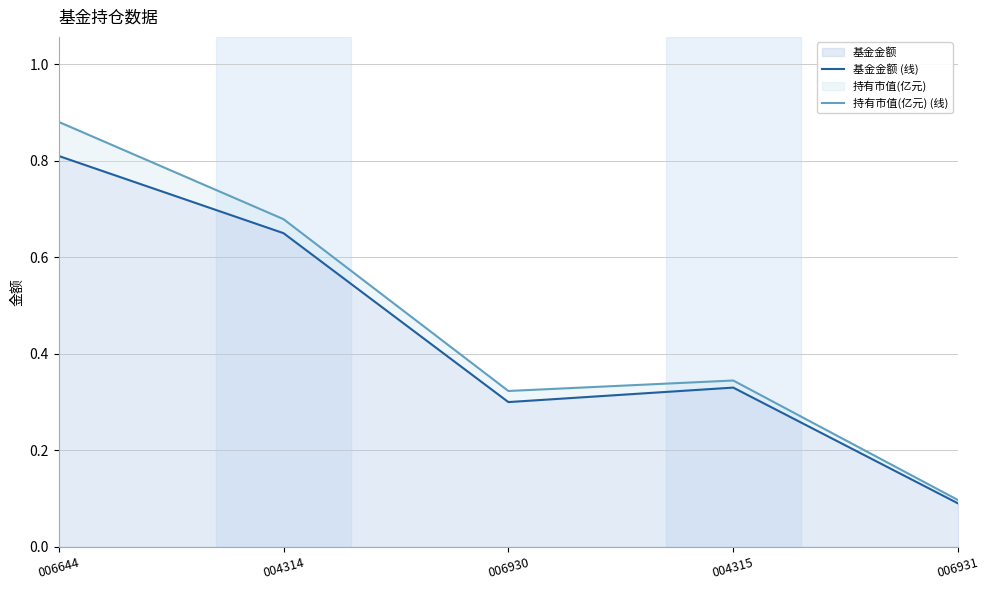

Rank the series by their maximum value, from highest to lowest.

持有市值(亿元) (线), 基金金额 (线)